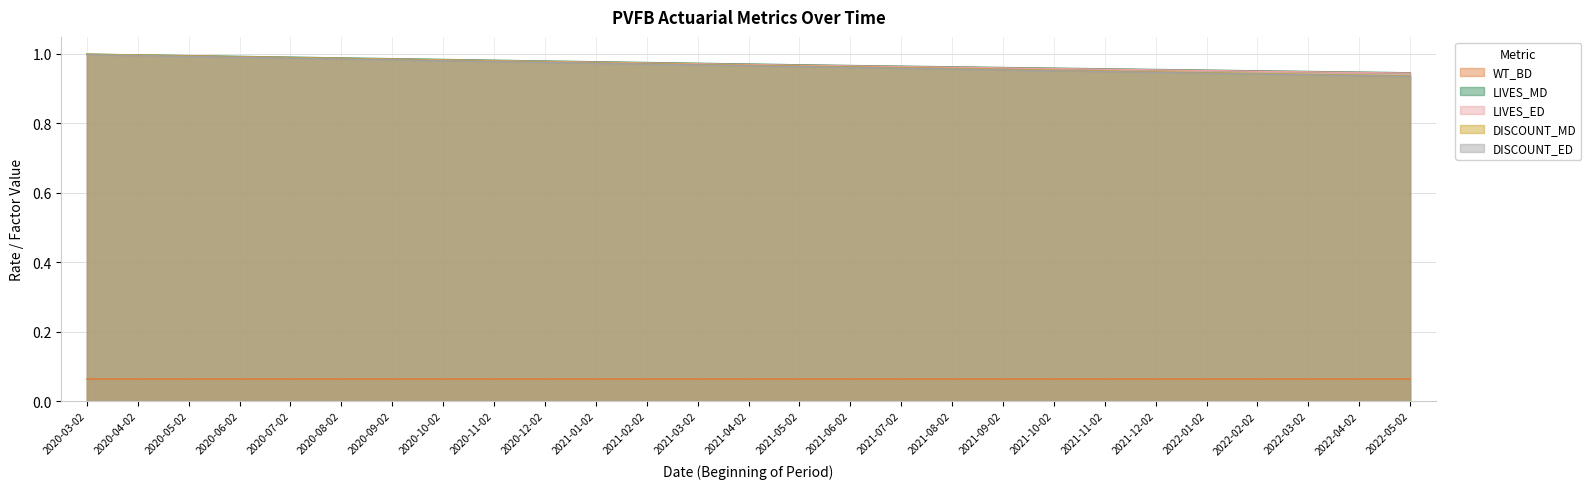

True or false: LIVES_MD and LIVES_ED intersect in this chart.

False